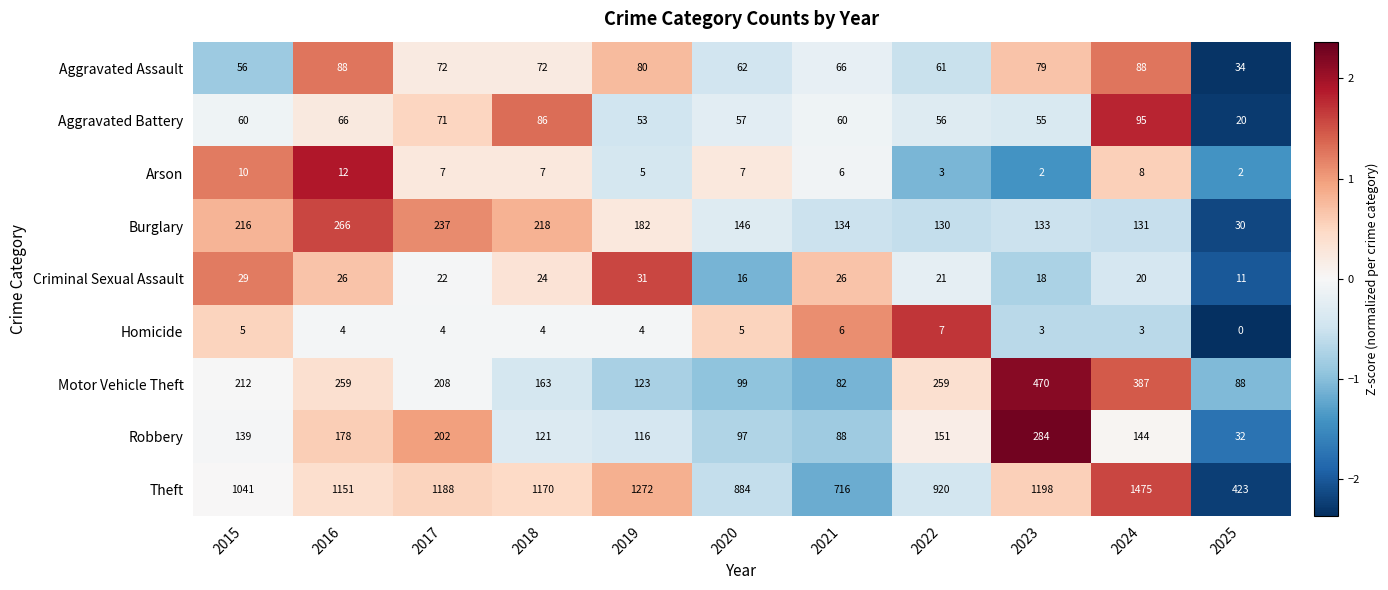

At 2020, list the series in order from smallest to largest.

Homicide, Arson, Criminal Sexual Assault, Aggravated Battery, Aggravated Assault, Robbery, Motor Vehicle Theft, Burglary, Theft